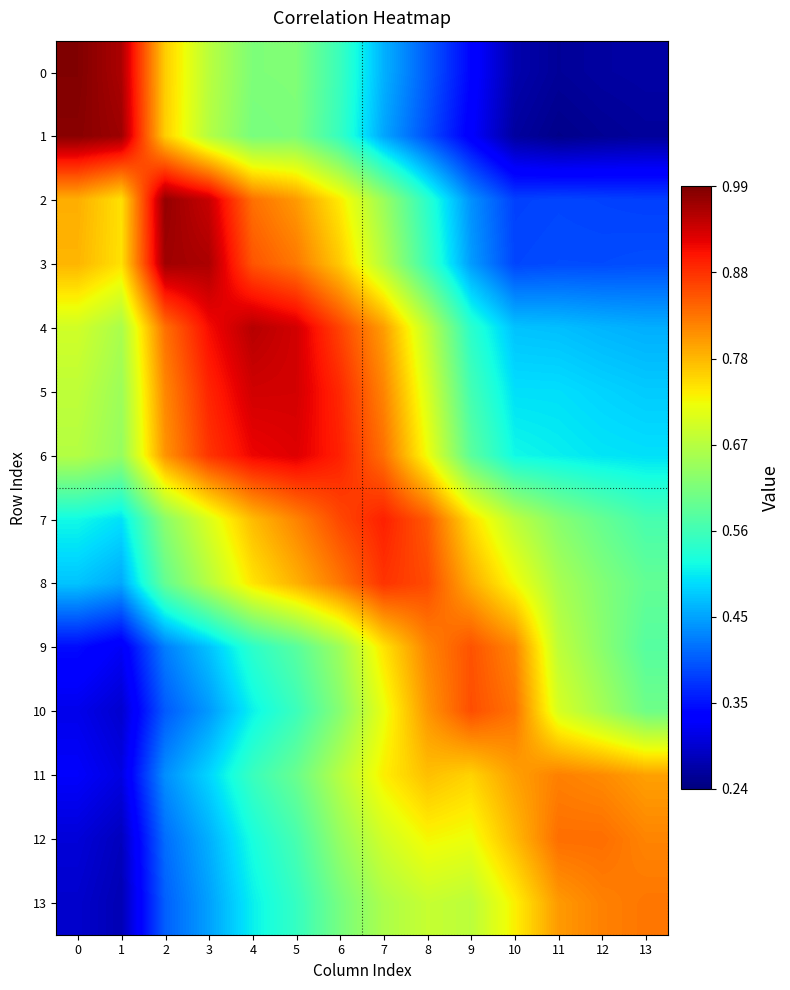

Which label corresponds to the smallest value in the chart?

11